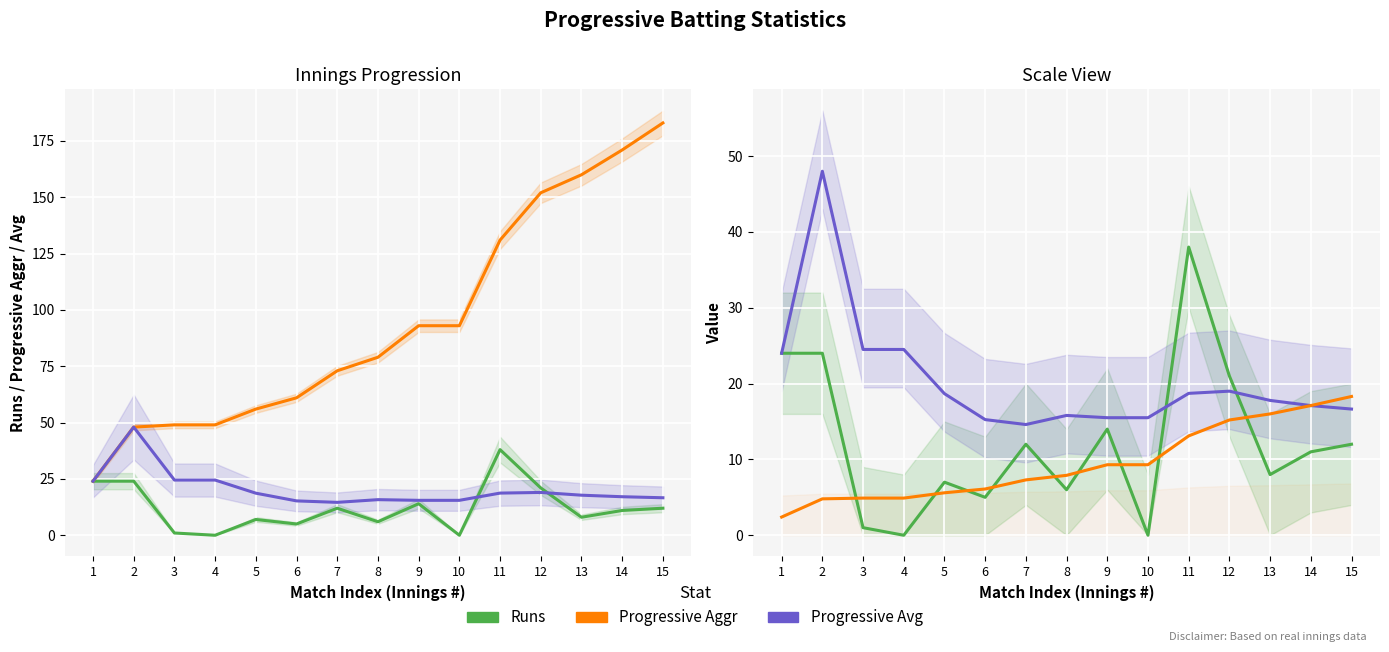

Is the value of Runs at 15 greater than the value of Progressive Aggr (/10) at 5?

Yes